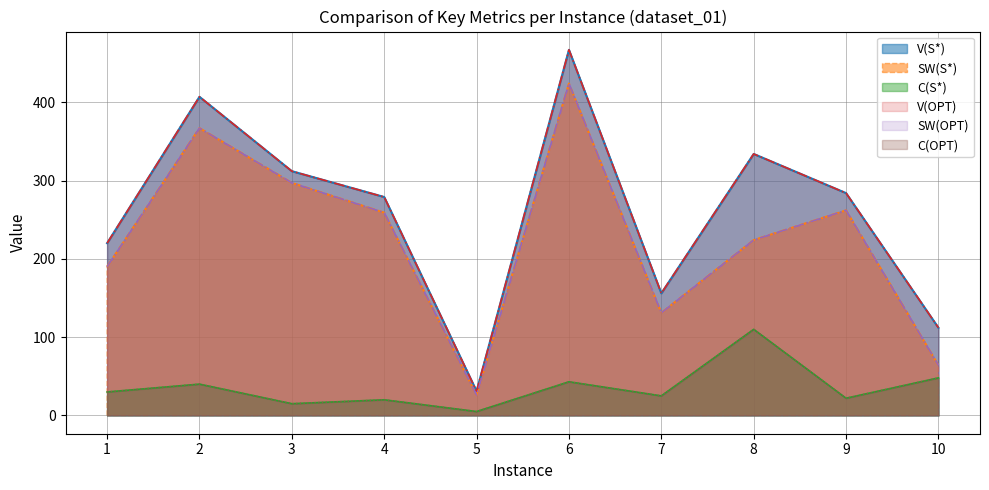

At which category does the chart reach its minimum across all series?

5